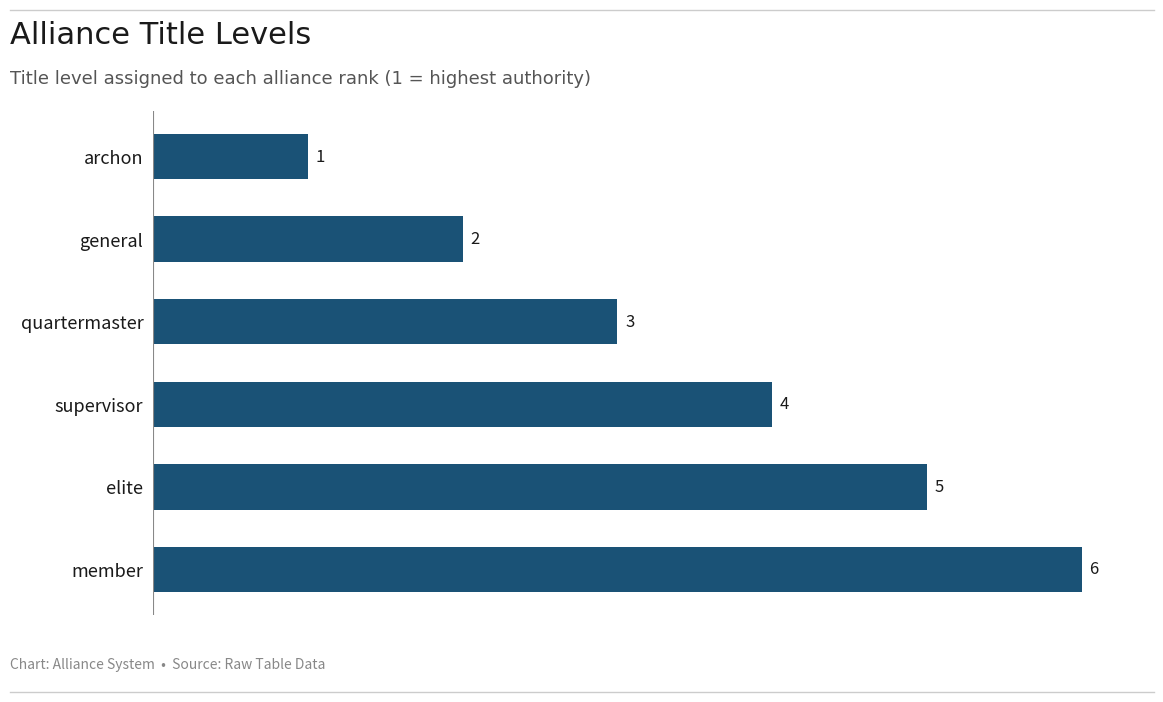

How many data points does each series have?

6